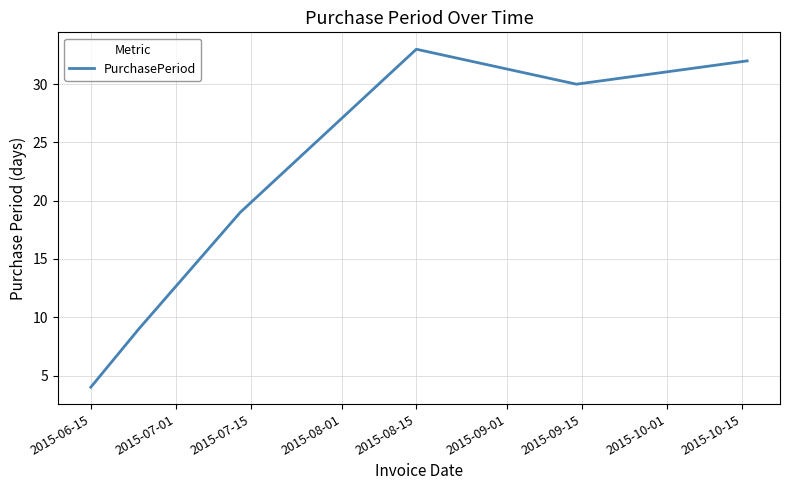

True or false: there are more than 0 points higher than both neighbors.

True